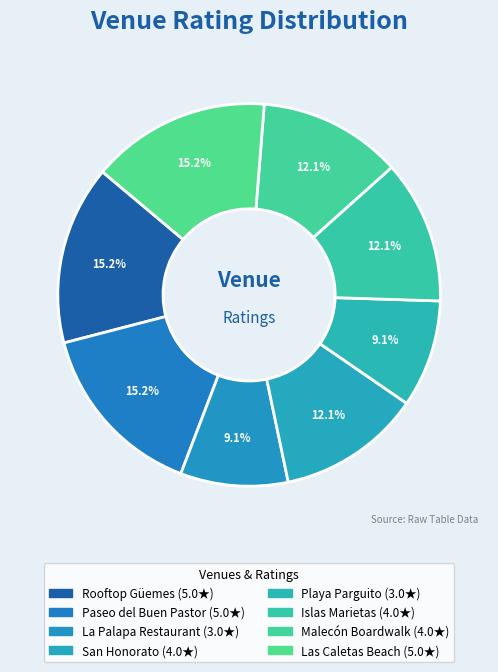

The La Palapa Restaurant slice represents 1% of the pie. True or false?

False